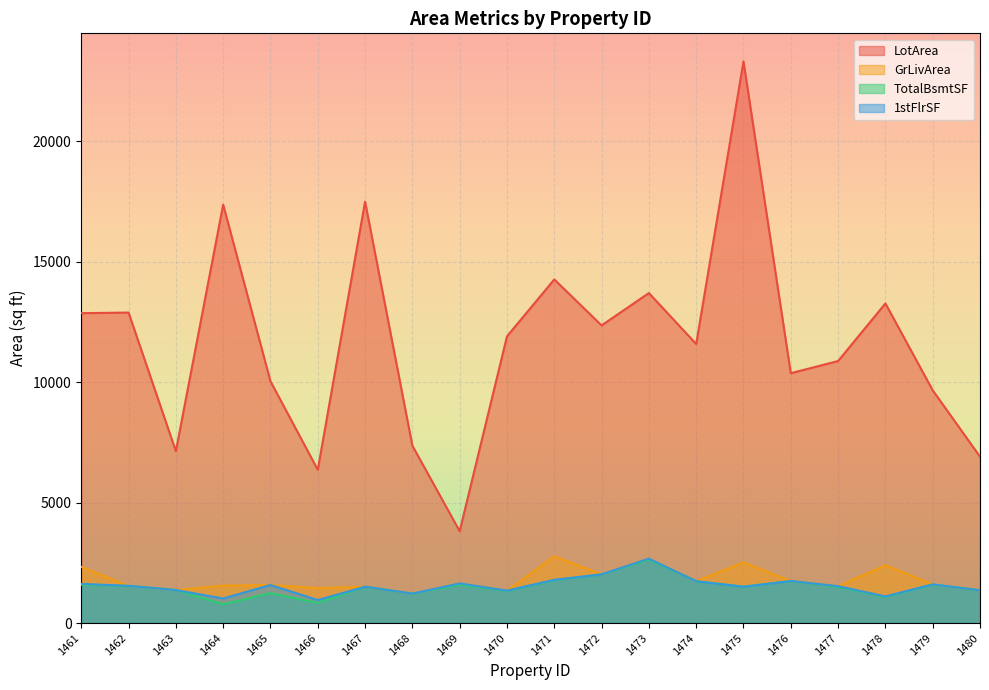

True or false: 1stFlrSF and LotArea intersect in this chart.

False